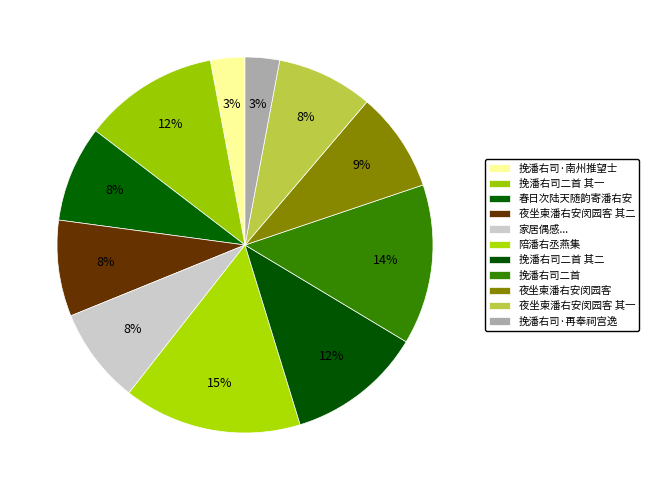

Combined, what portion of the pie is 挽潘右司·南州推望士 and 夜坐柬潘右安闵园客 其二?

11.2%